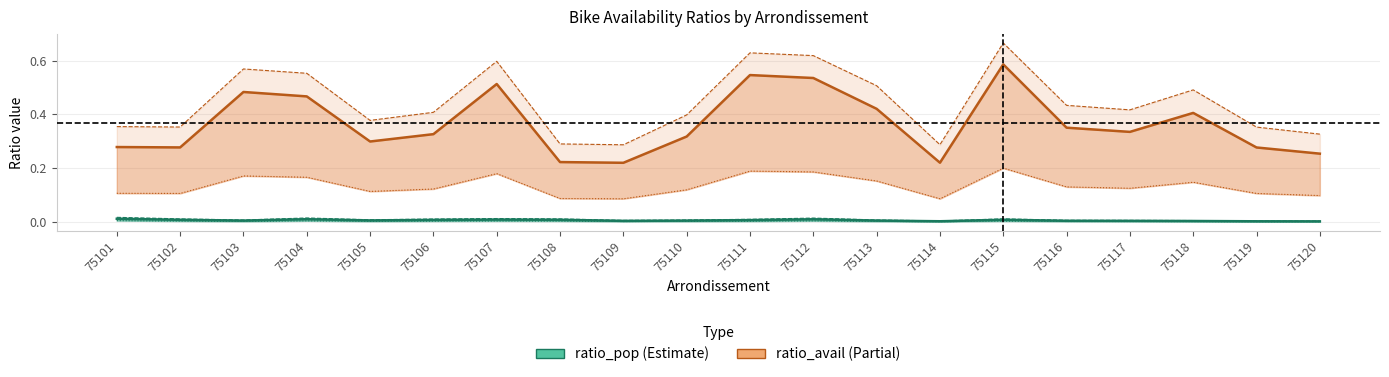

Is the value of ratio_pop_log10 at 75102 greater than the value of ratio_avail_log2 at 75113?

No